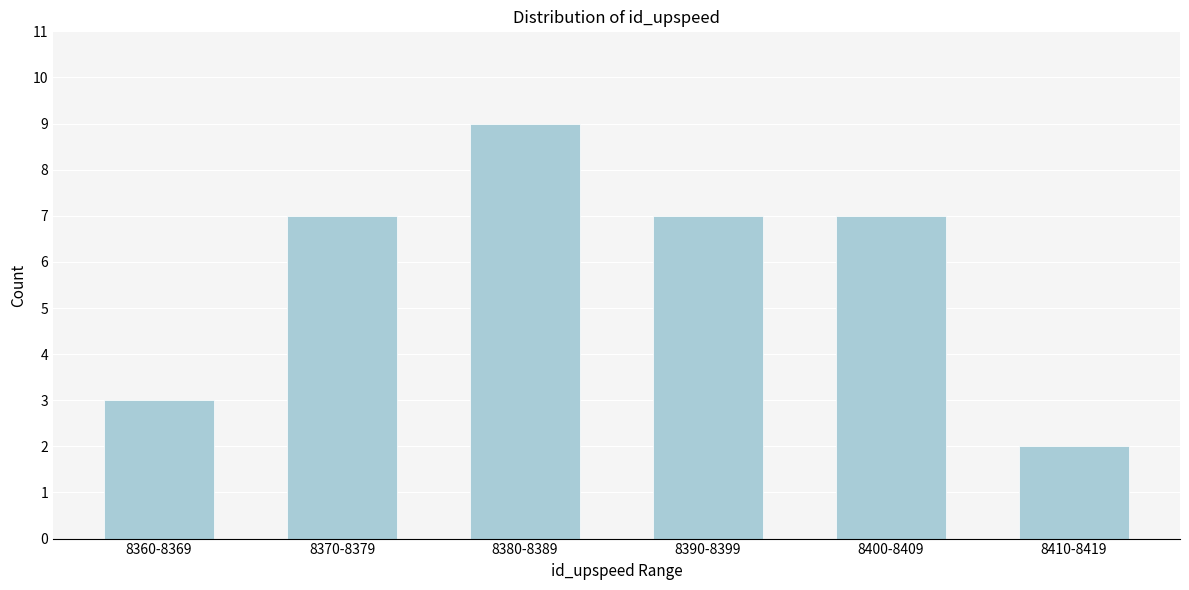

Reading left to right, transcribe all the data shown in this chart.

3	7	9	7	7	2